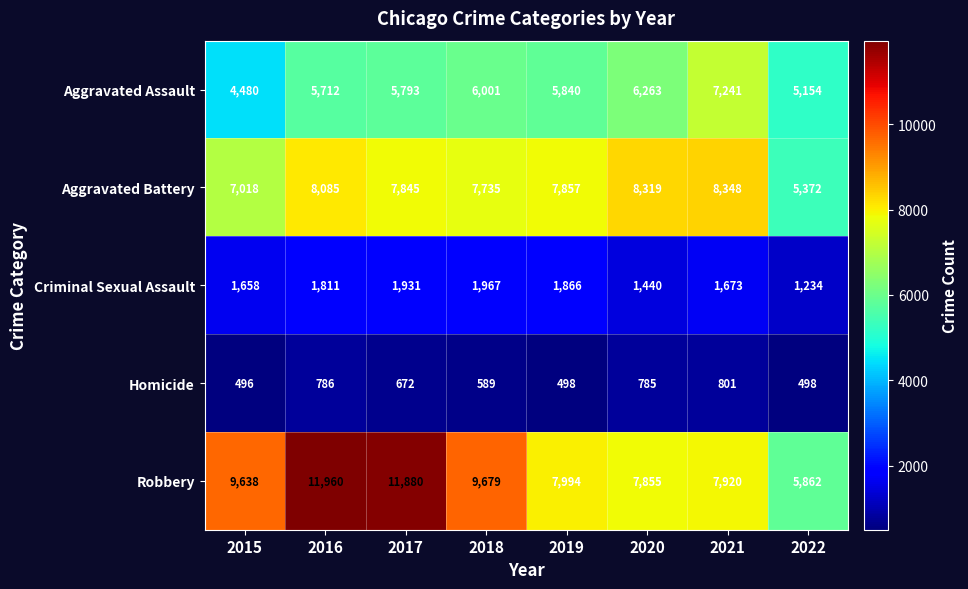

How many distinct data groups are displayed?

5